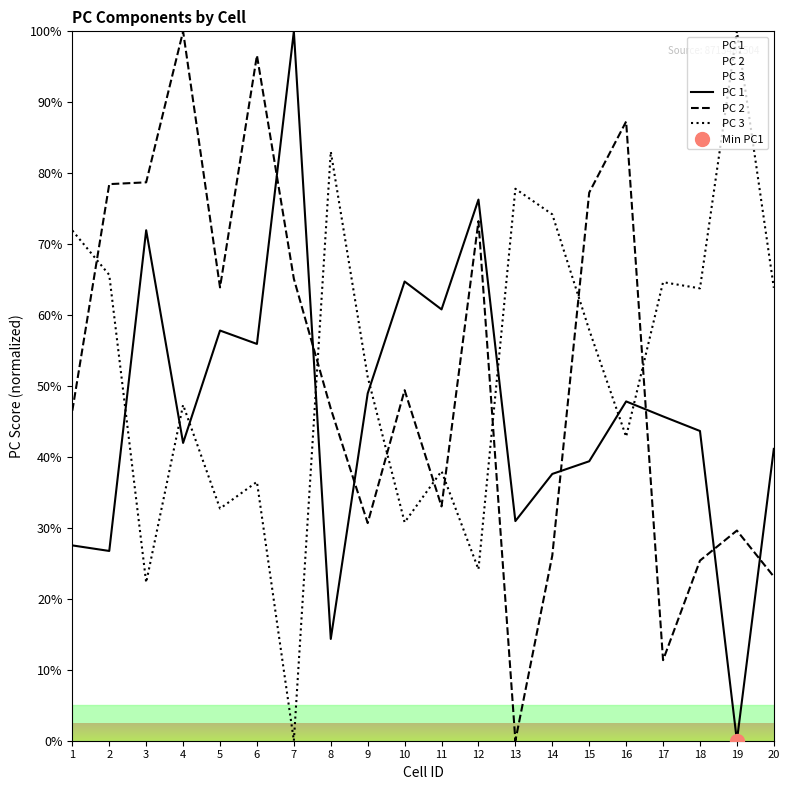

At which category is the sum across all series the highest?

4